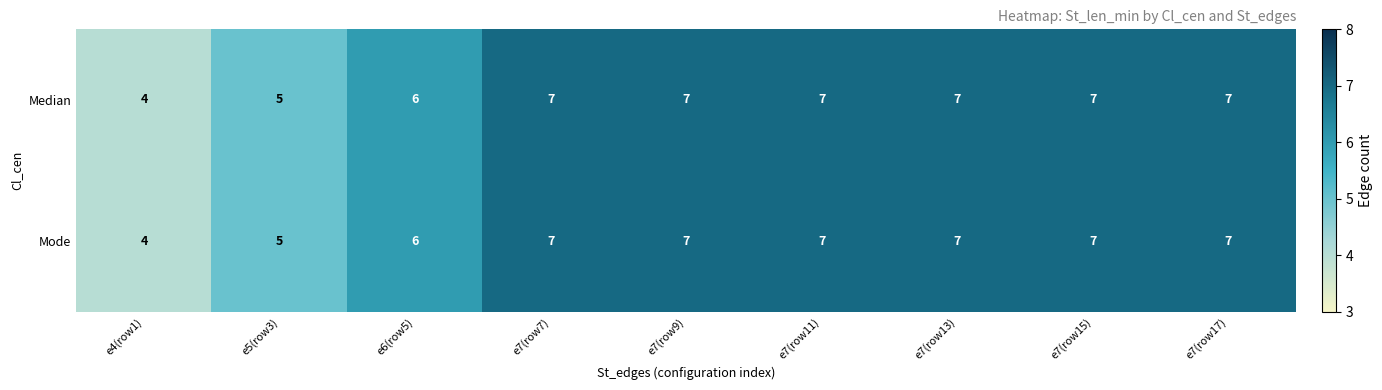

Is the value of Mode at e7(row11) greater than the value of Median at e6(row5)?

Yes